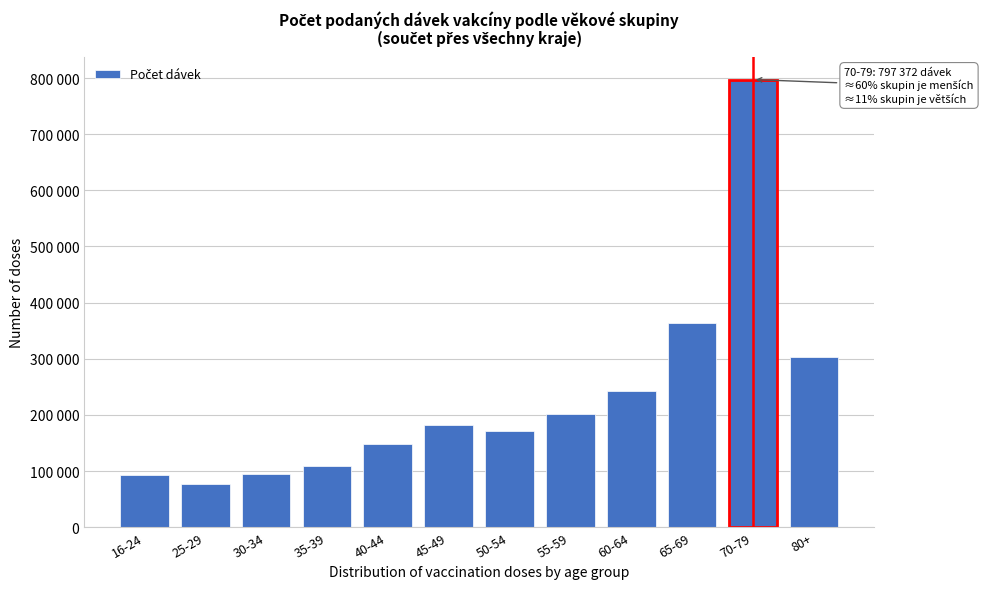

Does the chart contain any negative values?

No